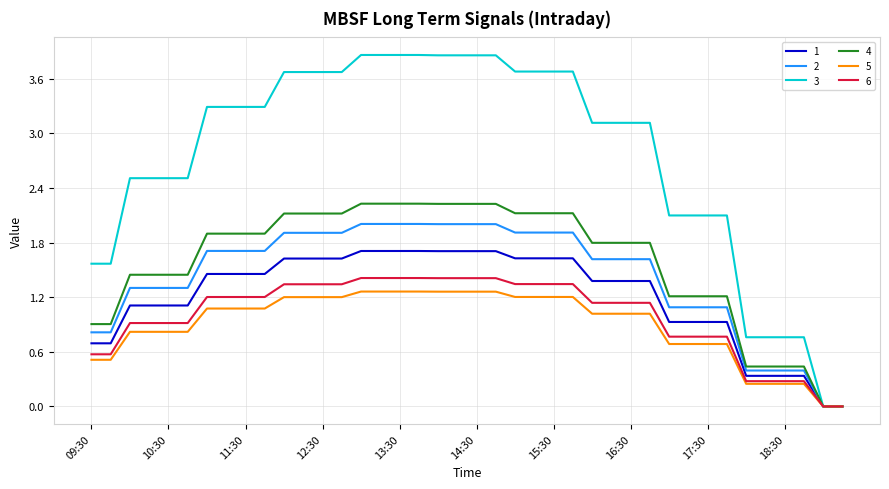

Which series has the largest total across all categories?

3